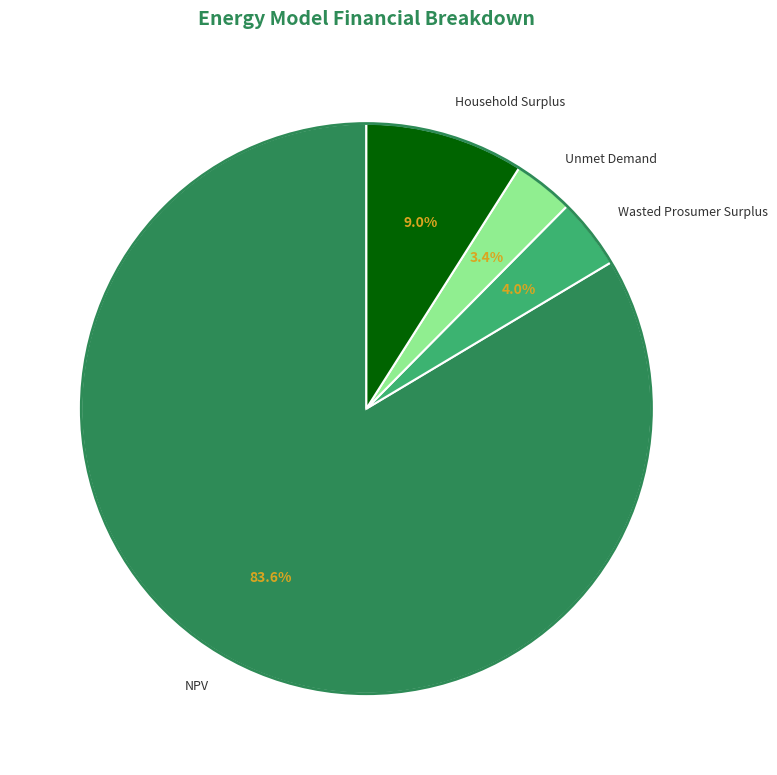

How many segments does this pie chart have?

4